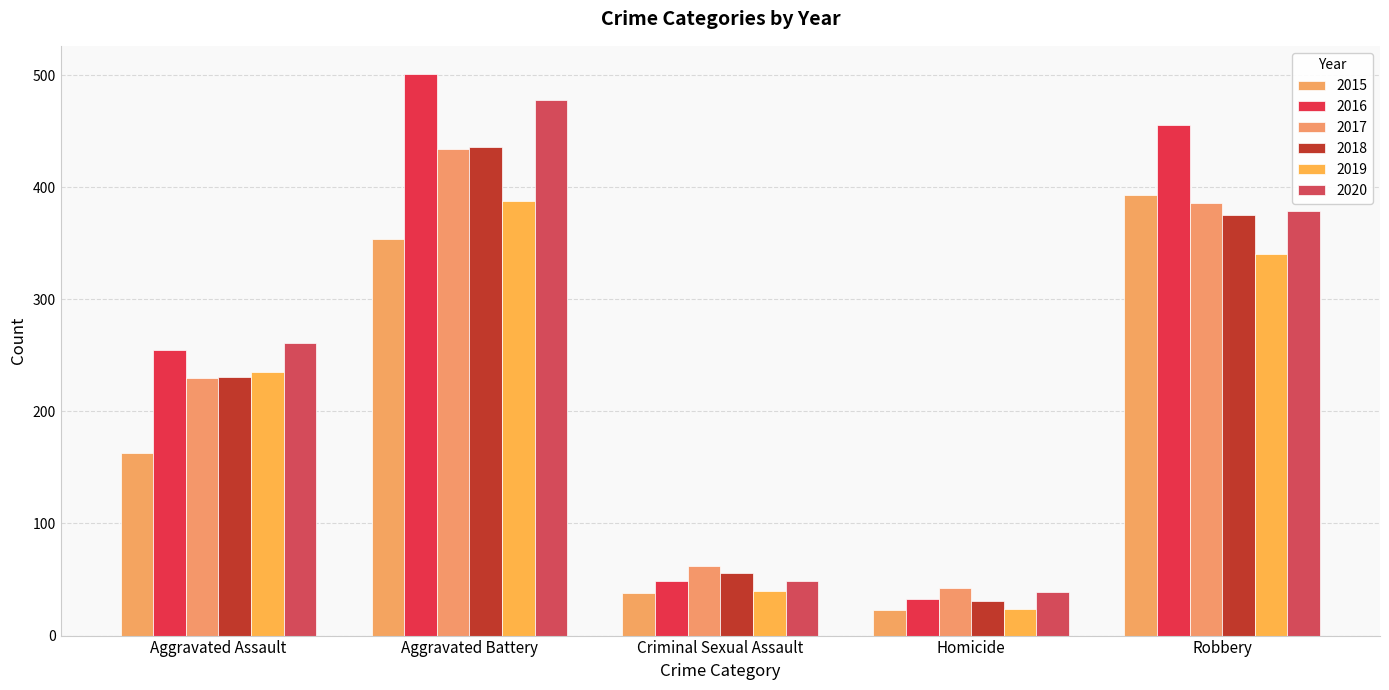

Count the number of data series in this chart.

6